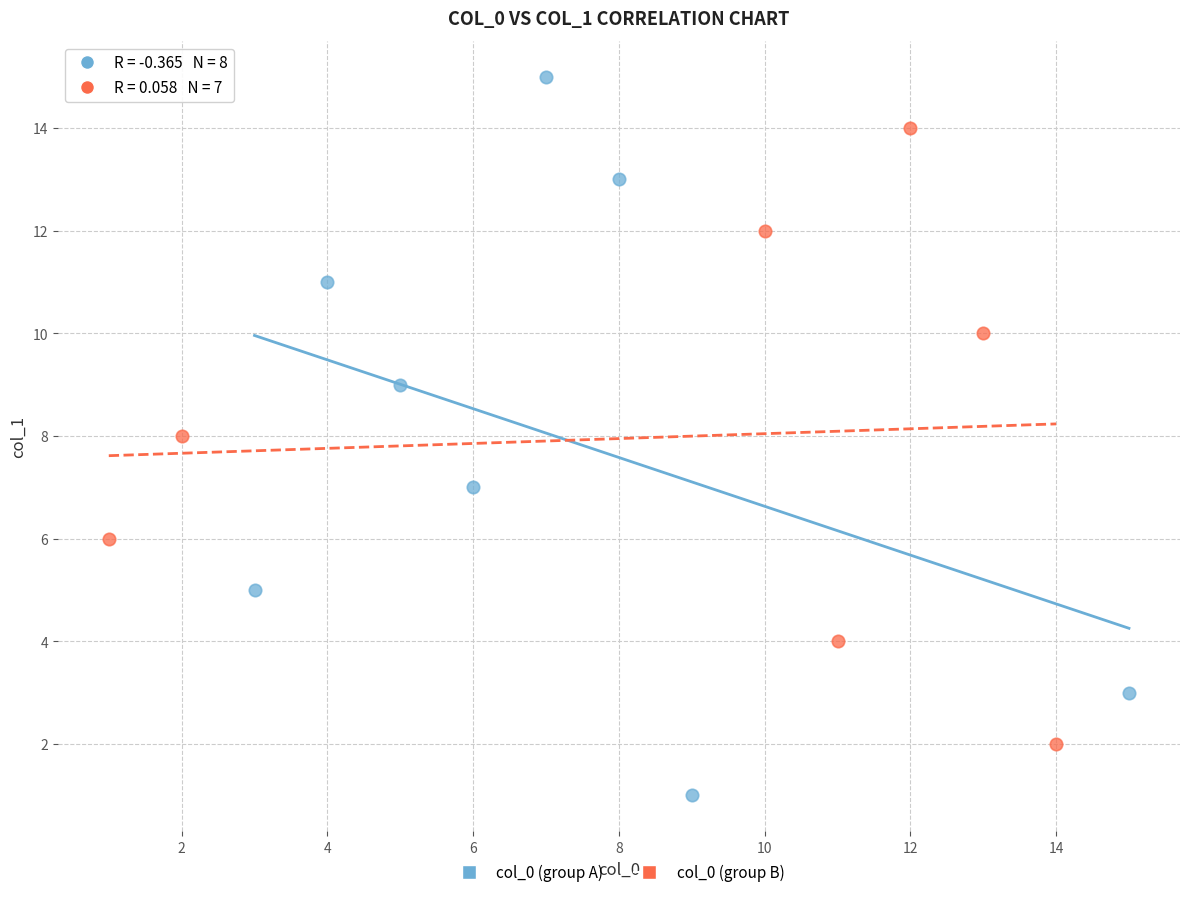

Which series contains the lowest Y value?

col_0 (group A)